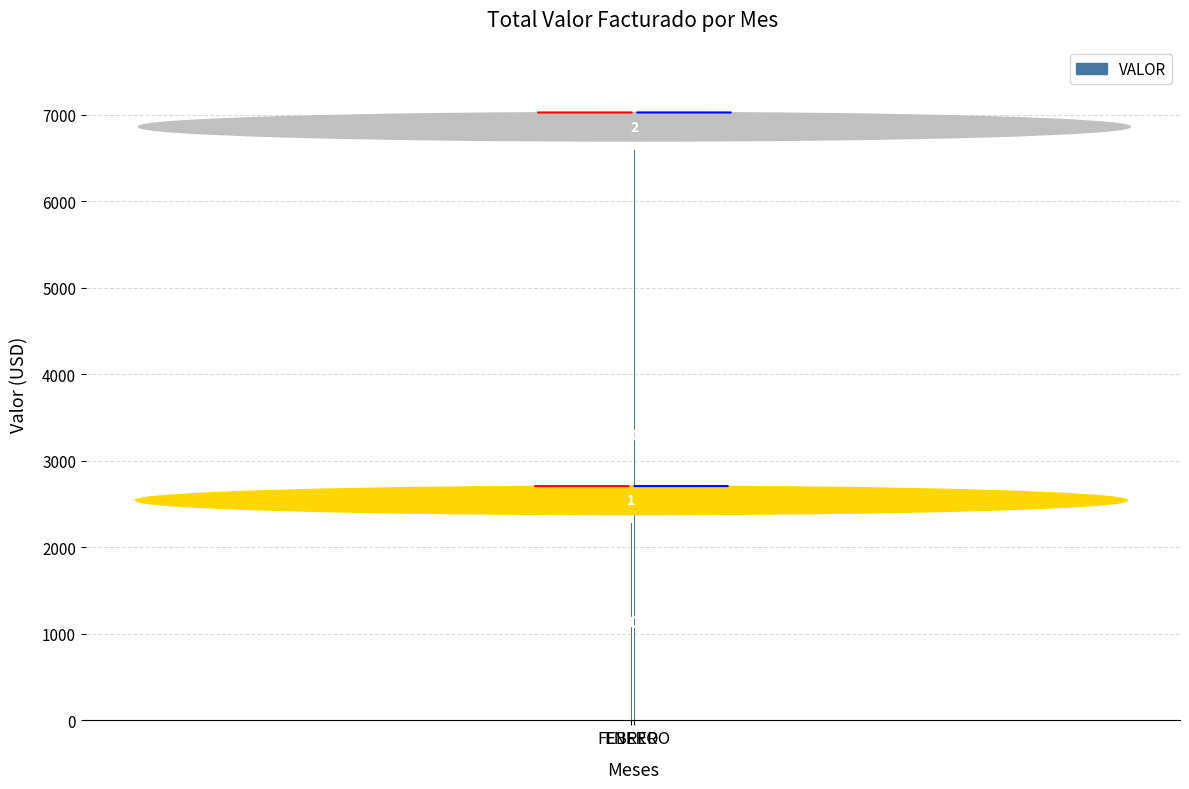

How many data points does each series have?

2